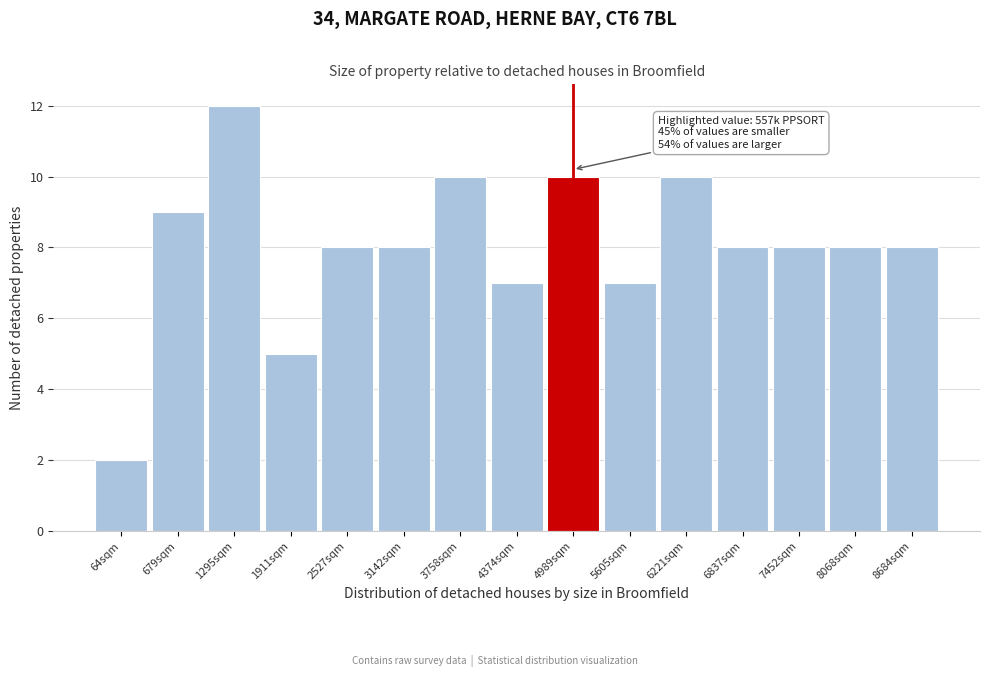

Reading right to left, list all the values displayed in this chart.

8684sqm=8	8068sqm=8	7452sqm=8	6837sqm=8	6221sqm=10	5605sqm=7	4989sqm=10	4374sqm=7	3758sqm=10	3142sqm=8	2527sqm=8	1911sqm=5	1295sqm=12	679sqm=9	64sqm=2